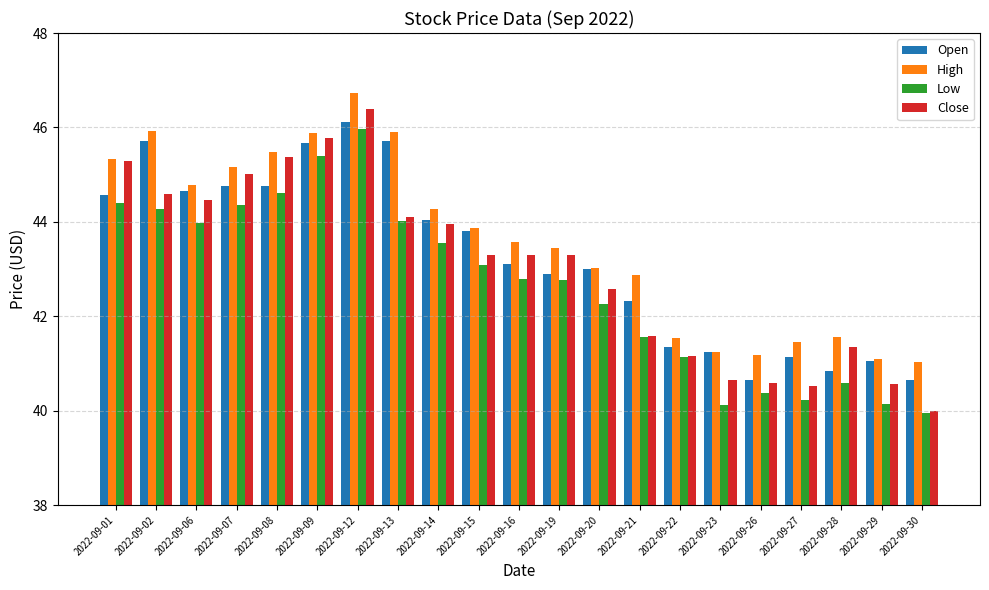

What is the minimum value for Low?

40.0